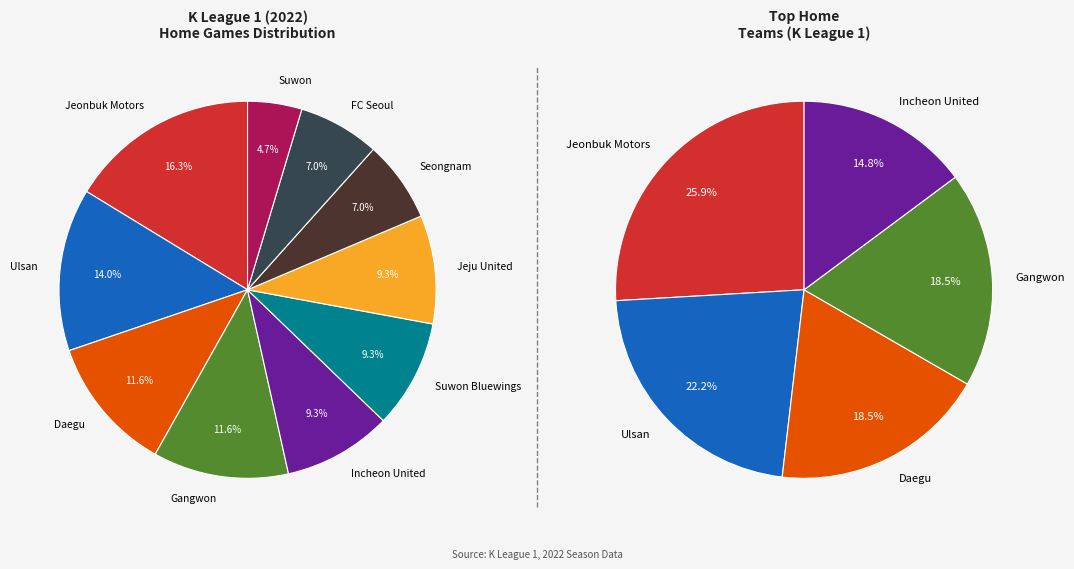

Does Ulsan represent more than half of the total?

No